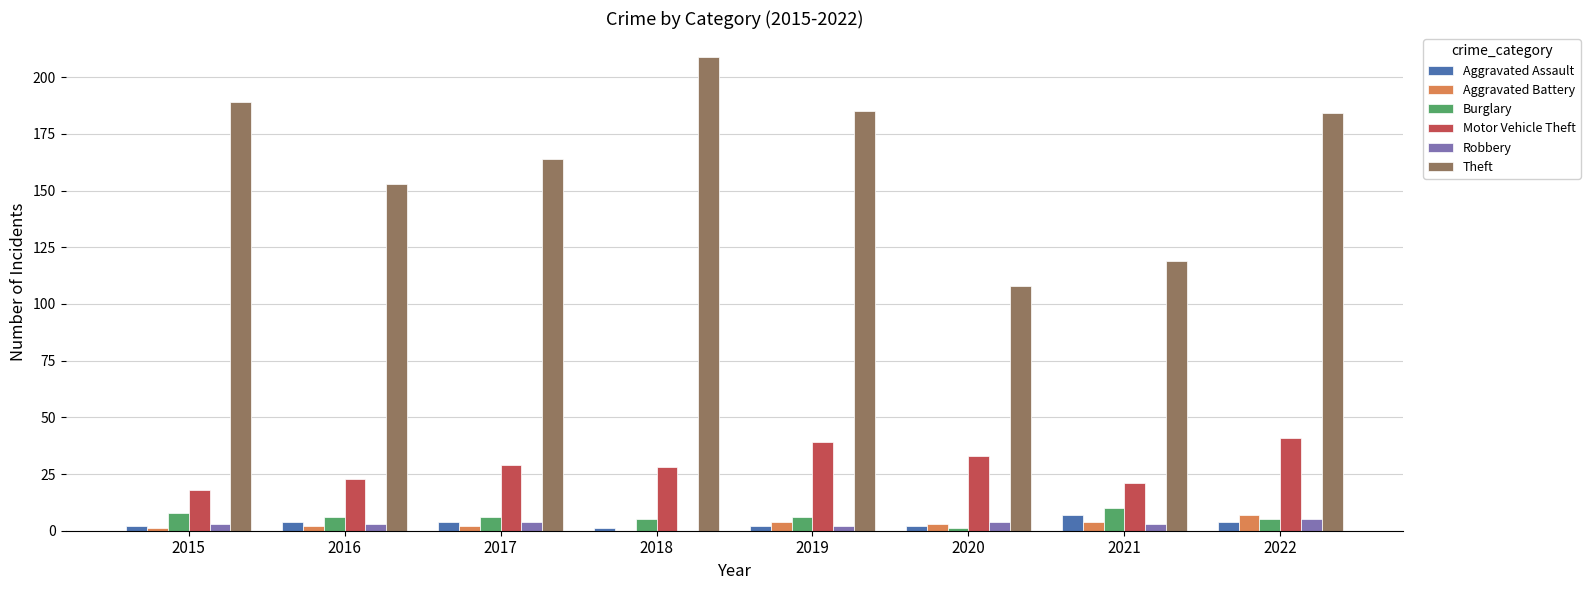

True or false: Robbery has a value of 5 at 2022.

True